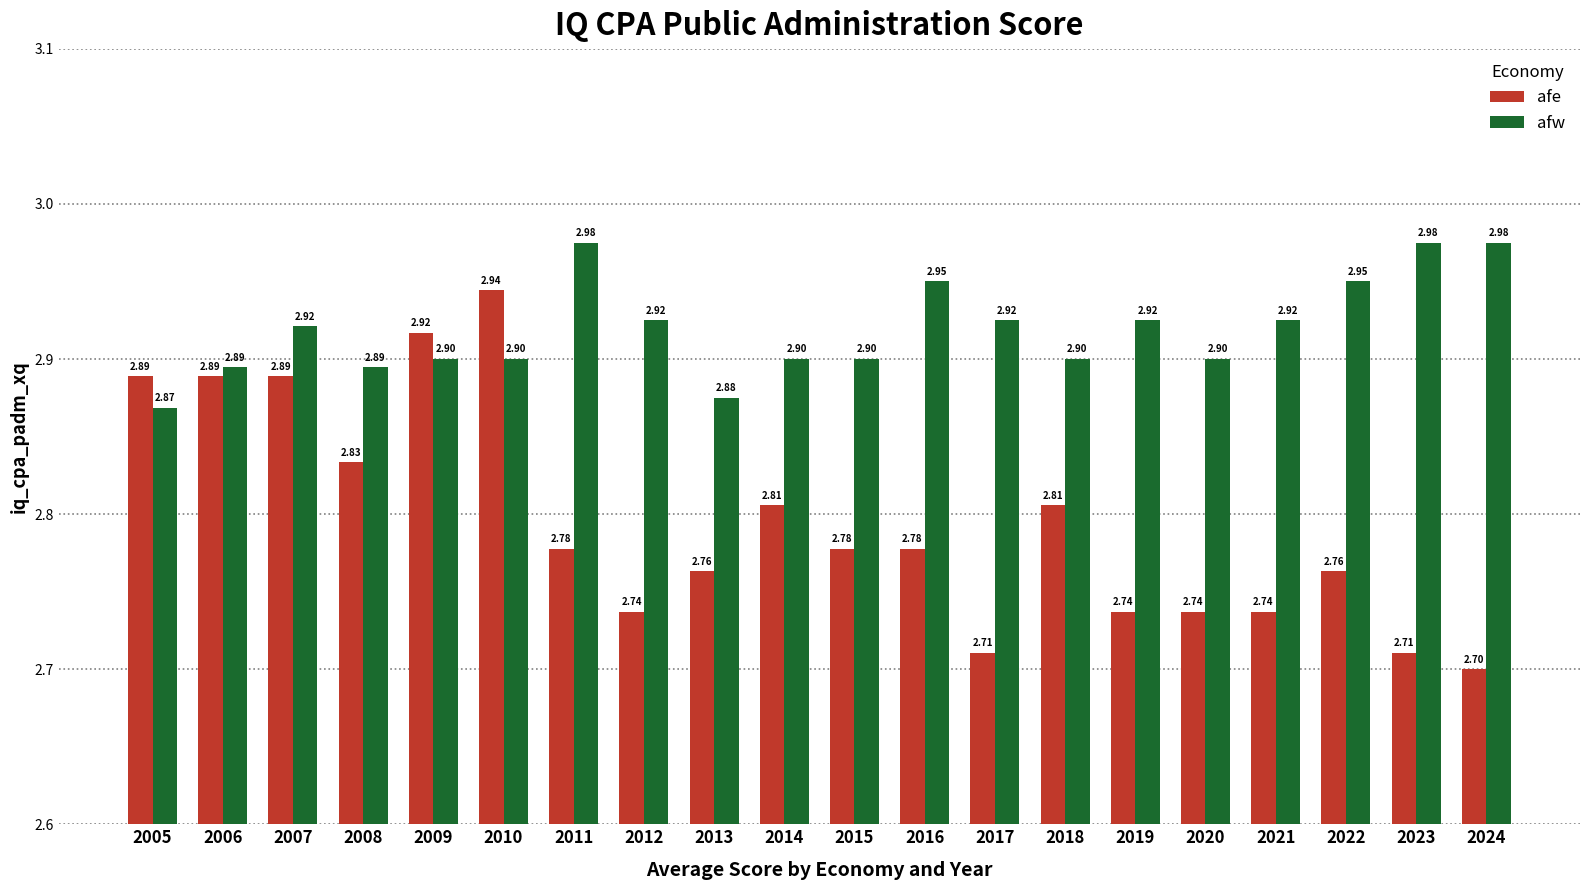

What are all the series names shown in the legend?

afe, afw